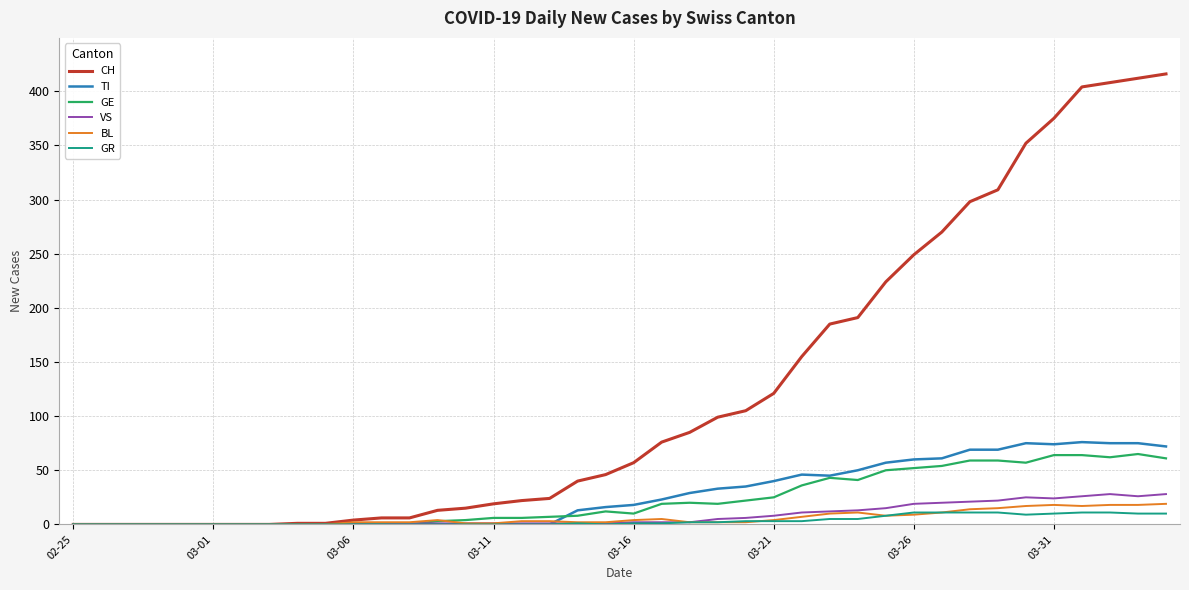

What is the highest value of the GE series?

65